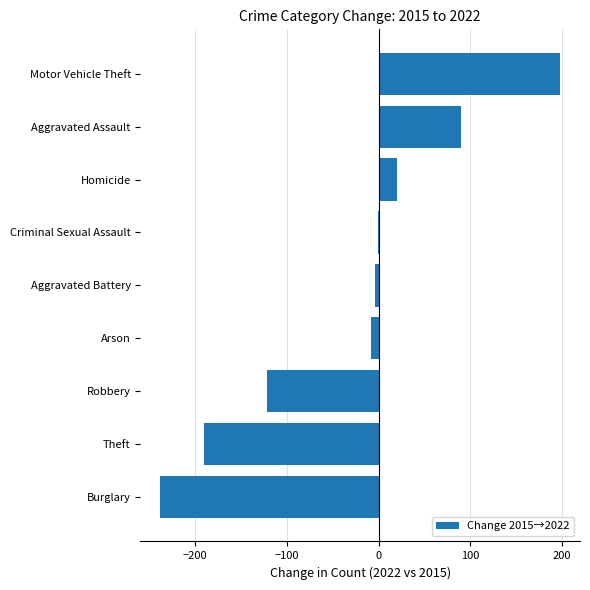

The chart shows a value of 90 at Aggravated Assault. True or false?

True